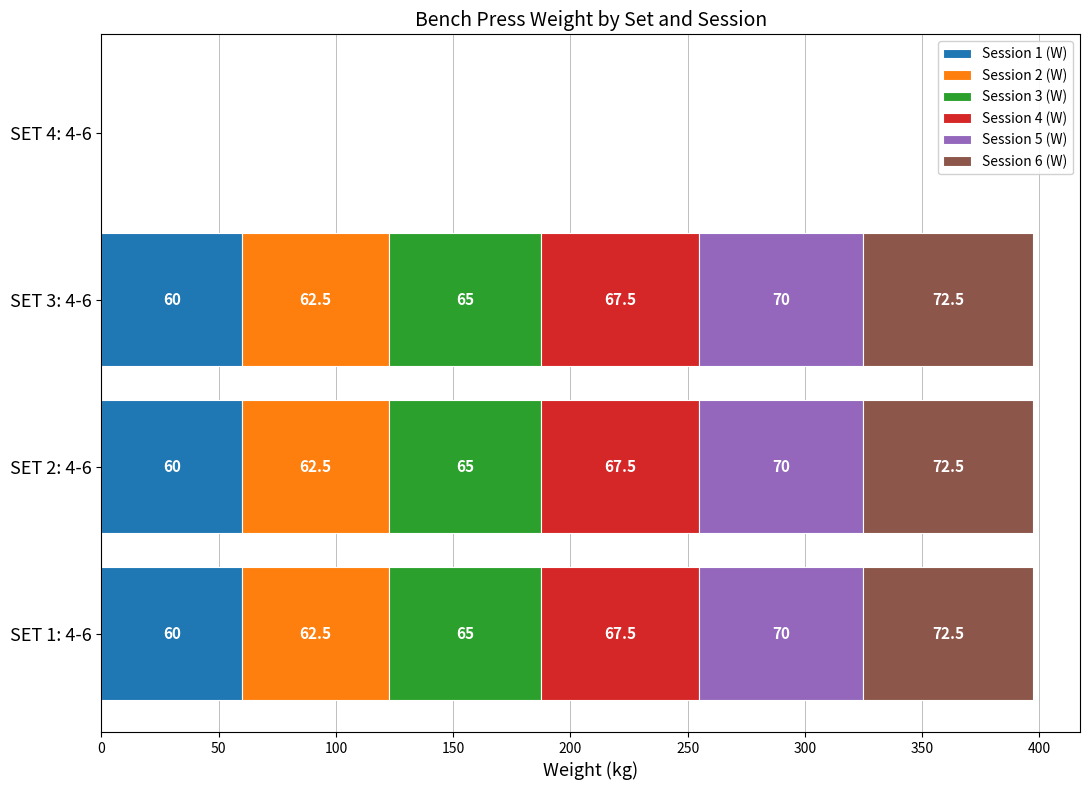

The value of Session 1 (W) at SET 3: 4-6 is 99.2. True or false?

False